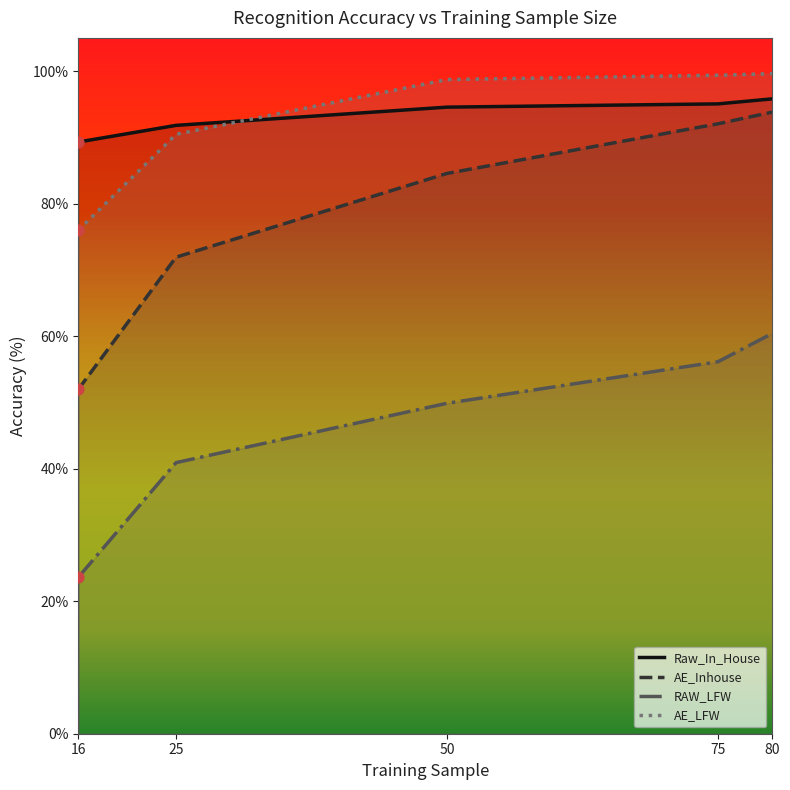

At how many categories does at least one series exceed 47?

5